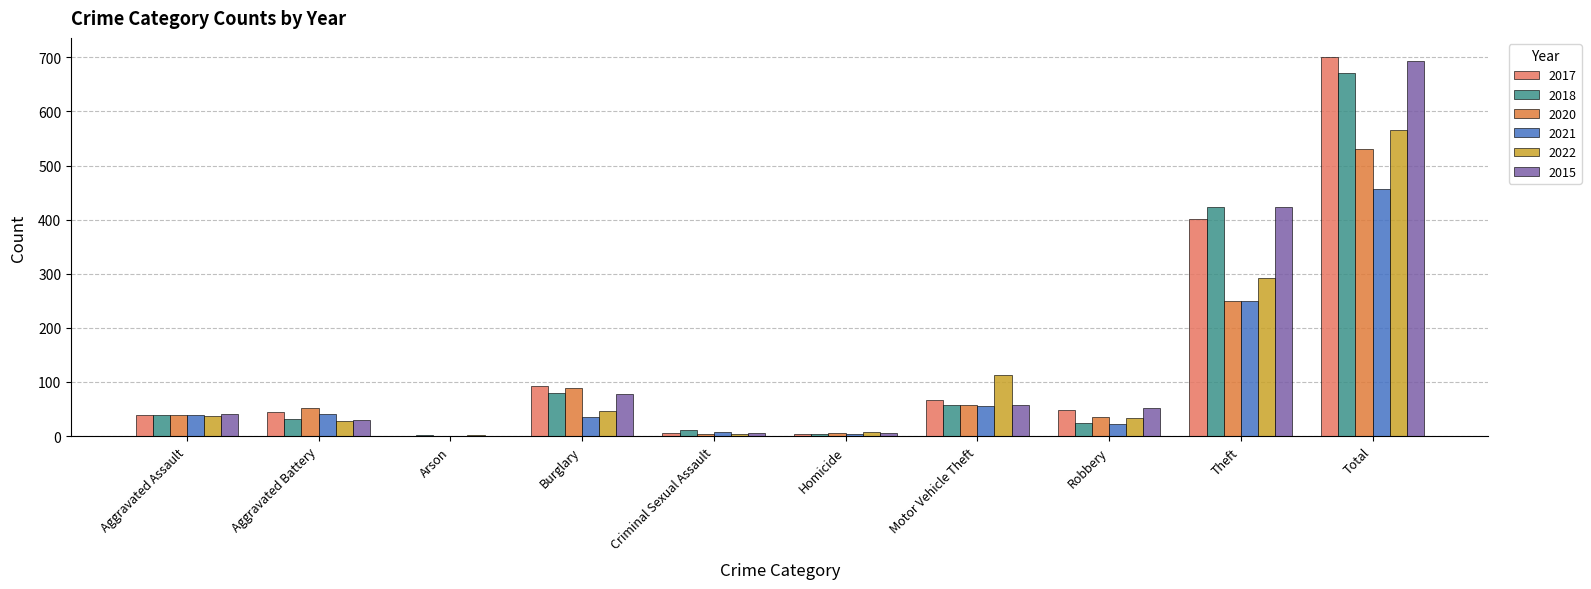

The 2017 series shows 48 at Robbery. True or false?

True